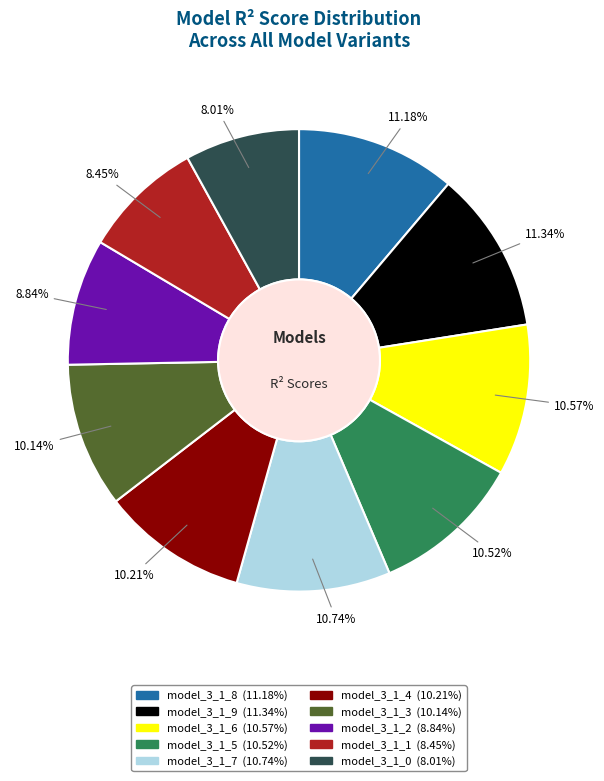

To the nearest percent, what percentage of the pie is model_3_1_4?

10%